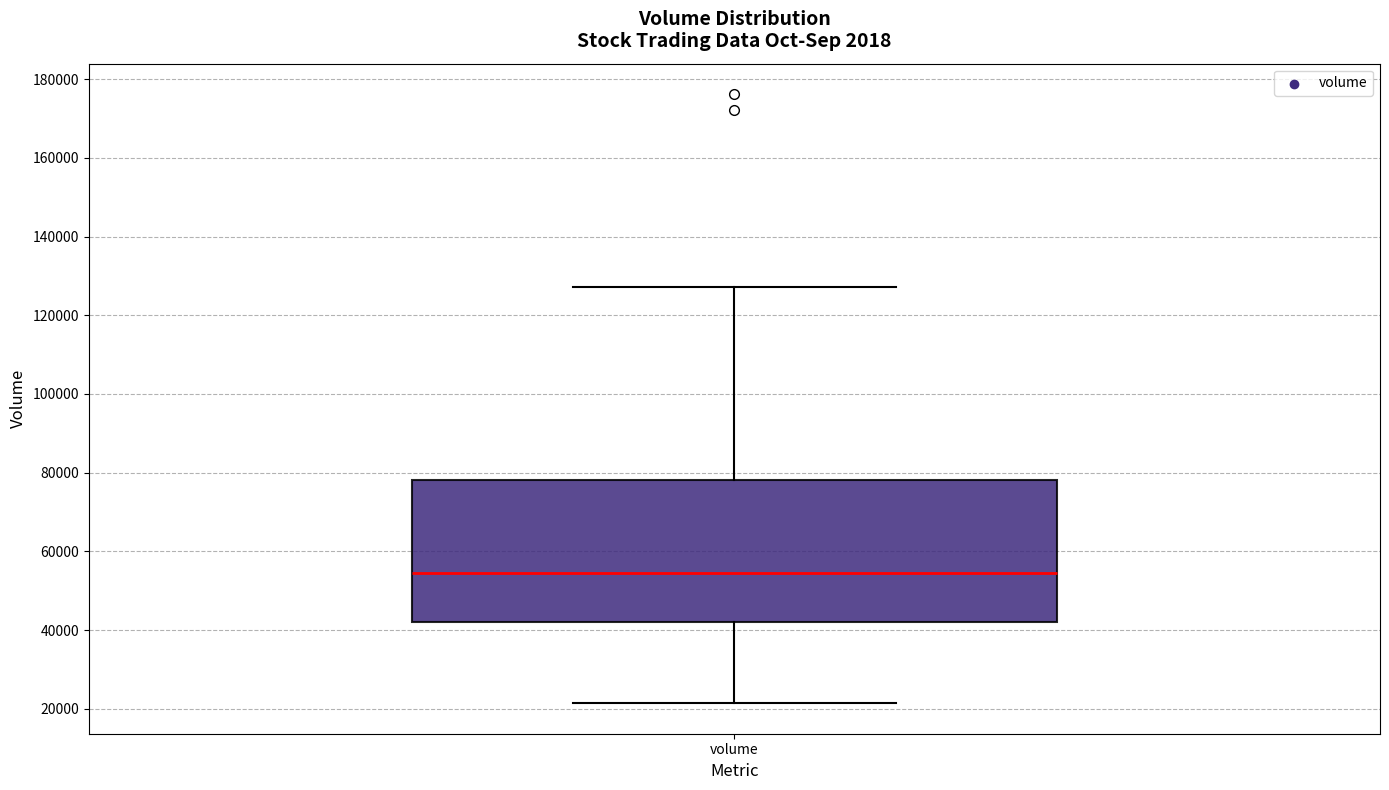

Transcribe this box plot: give where the median line is, the range the box spans, and where the two whiskers end, as read against the y-axis. The values are not printed on the chart, so give them approximately, as read against the axis.

median 54000, box 42000 to 78000, whiskers 22000 to 128000